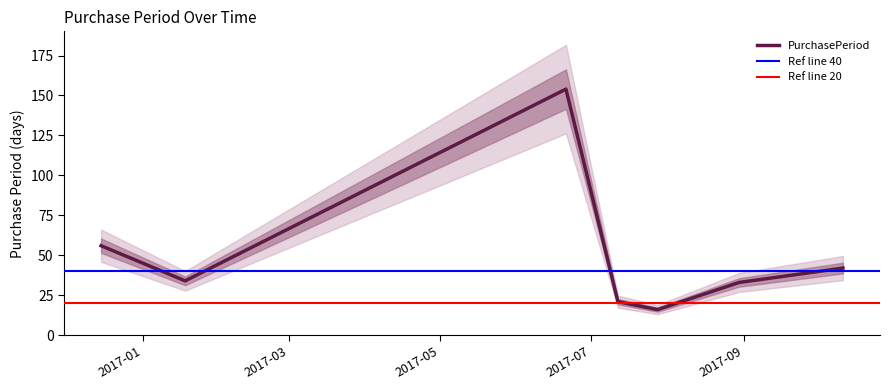

Which has a higher value, 2017-01-18 or 2017-10-11?

2017-10-11